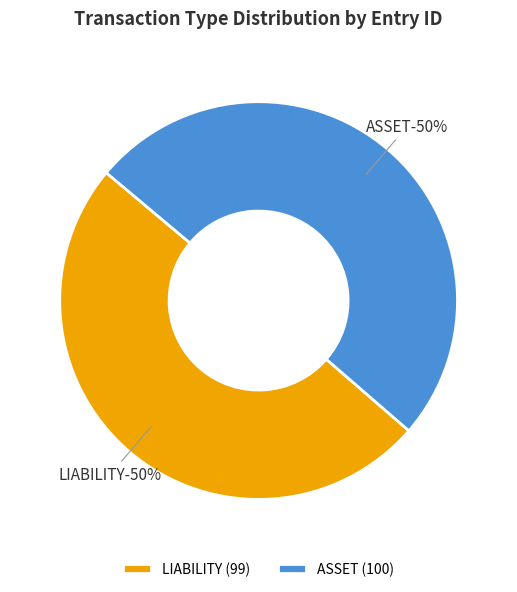

True or false: LIABILITY accounts for 50% of the total.

True